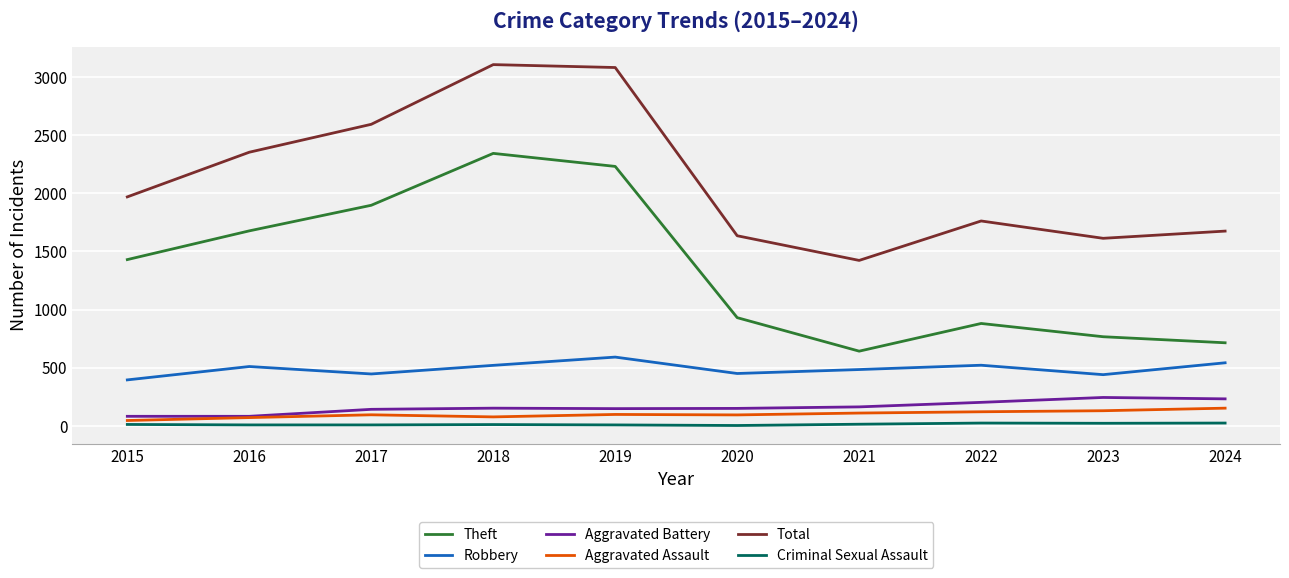

How many interior local peaks does the Total series have?

2